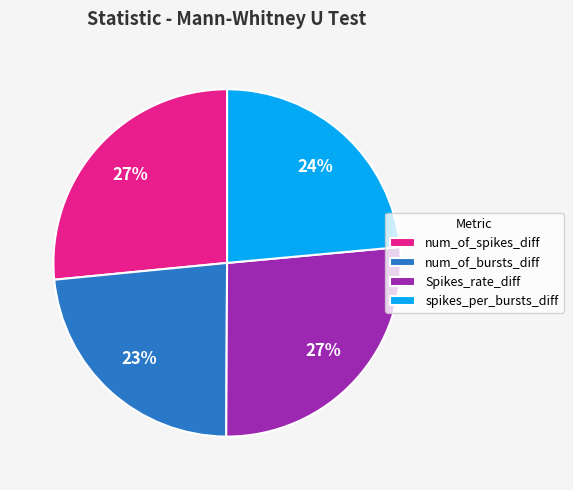

Count the number of slices in the pie.

4